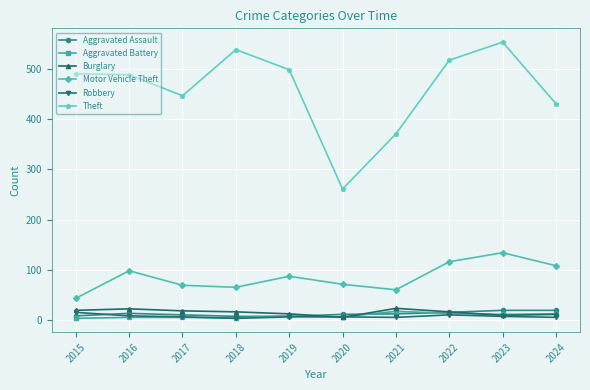

How many distinct data groups are displayed?

6